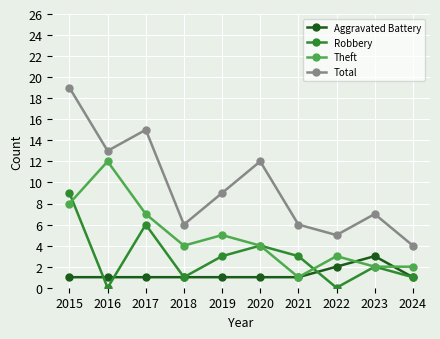

At how many categories does at least one series exceed 10?

4